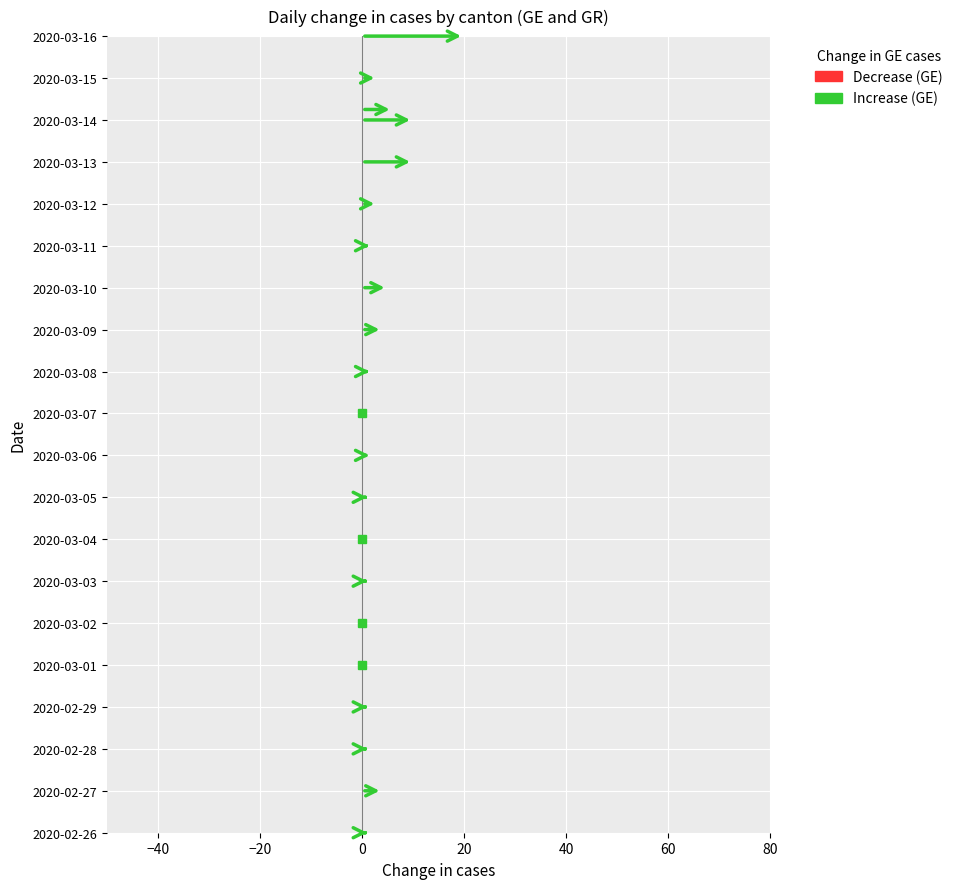

True or false: GR_diff has more than 1 points higher than both neighbors.

False